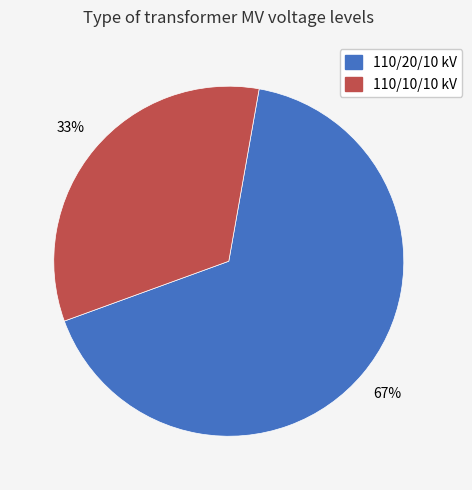

How many segments does this pie chart have?

2